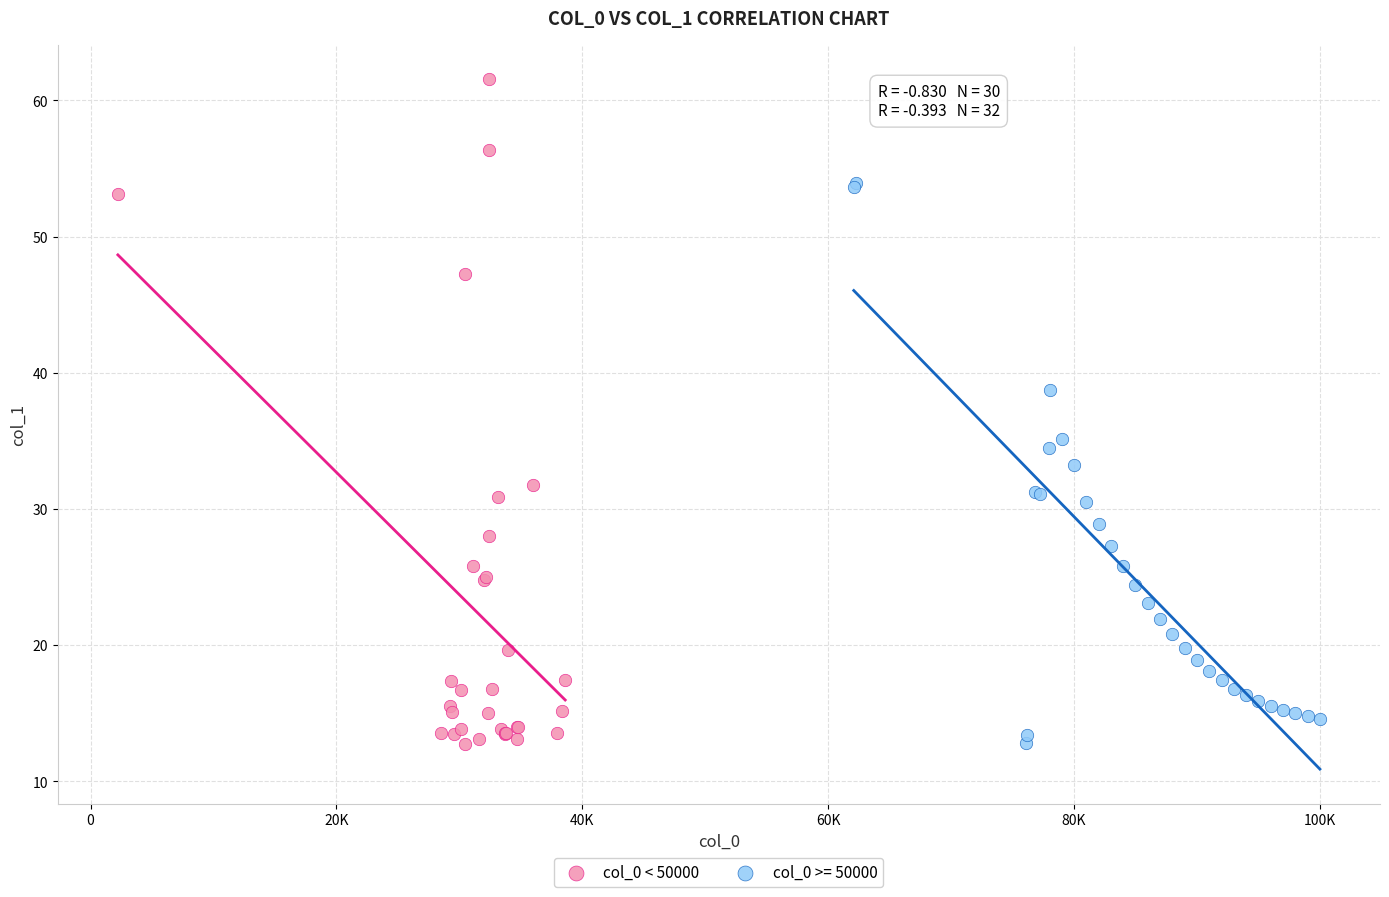

Which series contains the highest Y value?

col_0 < 50000